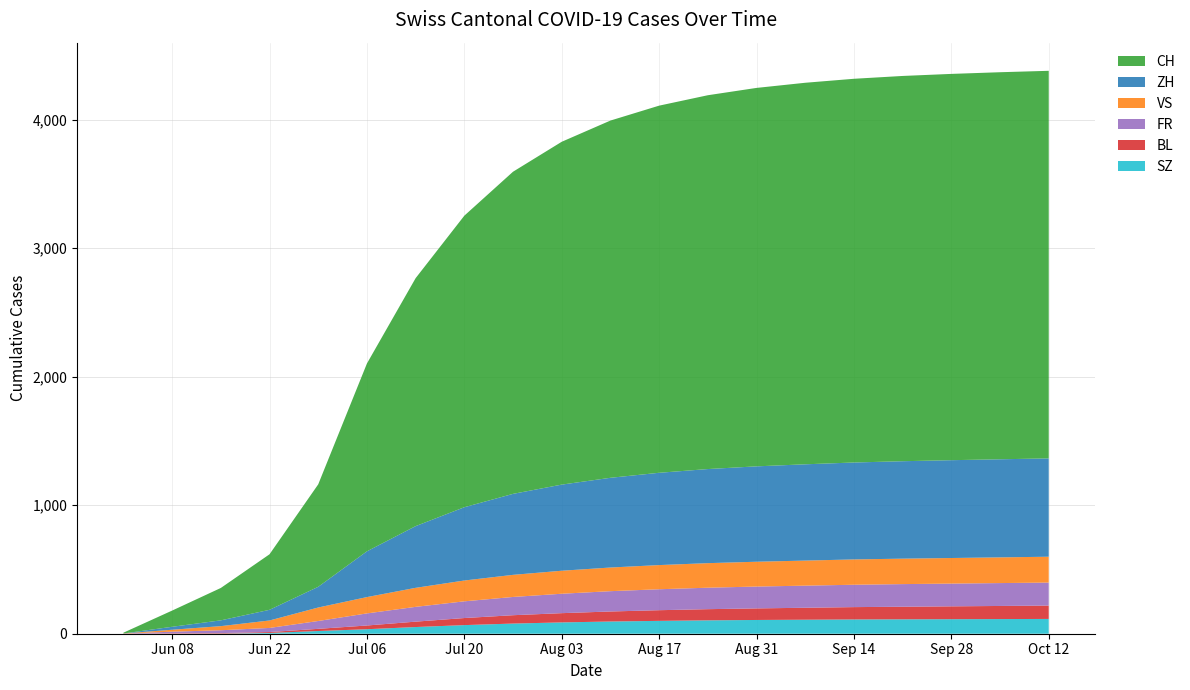

Reading right to left, extract all data points from this chart.

BL: 104	102	100	98	96	93	90	87	83	78	72	65	55	42	29	17	7	4	3	1
FR: 179	178	177	176	174	172	170	167	163	158	151	142	130	115	94	61	32	22	13	0
VS: 201	200	199	198	197	195	193	191	188	184	179	172	162	148	127	105	58	32	15	1
SZ: 115	114	113	112	111	109	107	104	100	95	88	79	67	52	35	21	6	1	0	0
ZH: 765	763	761	758	754	749	742	732	718	698	670	630	570	480	356	161	83	45	23	0
CH: 3015	3011	3005	2997	2985	2968	2944	2908	2856	2779	2667	2506	2268	1929	1461	797	432	252	126	6